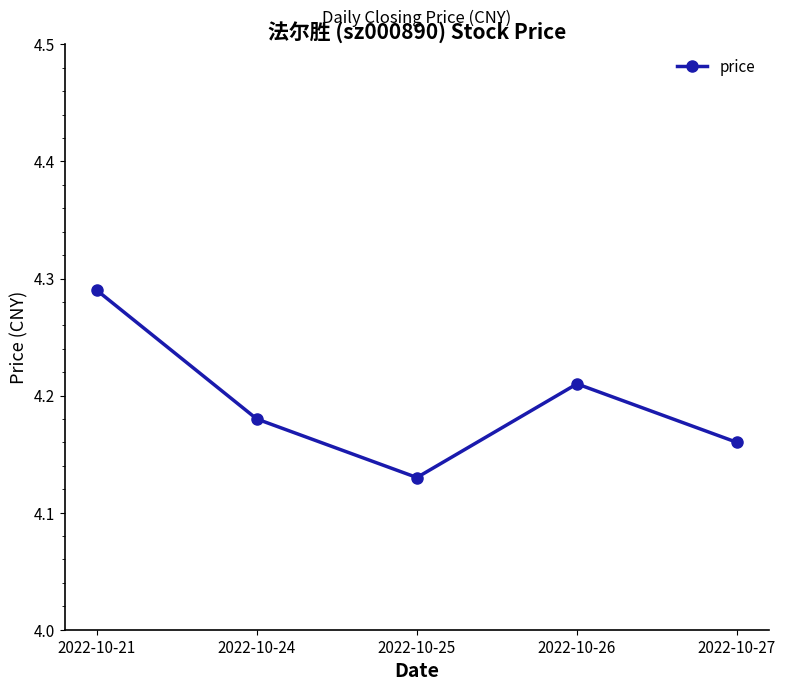

Is this an area chart (filled region under the line)?

No